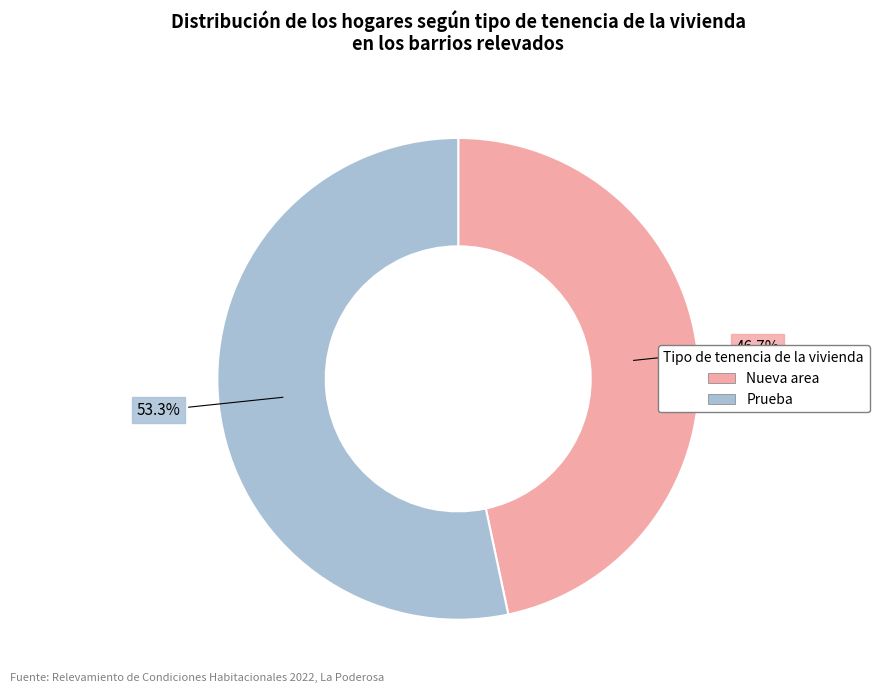

What is the total percentage of Nueva area and Prueba?

100.0%